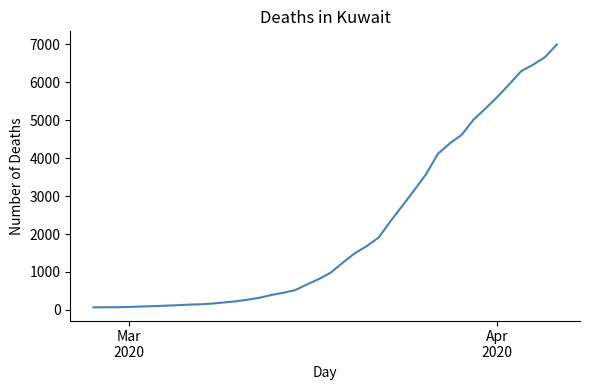

How many distinct data groups are displayed?

1